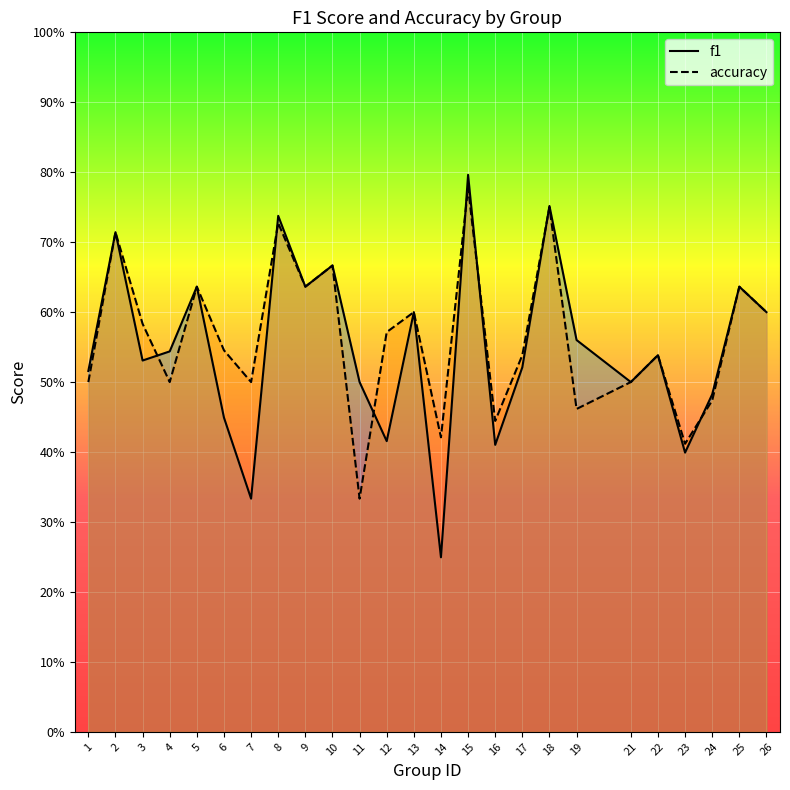

How many interior local peaks does the f1 series have?

9